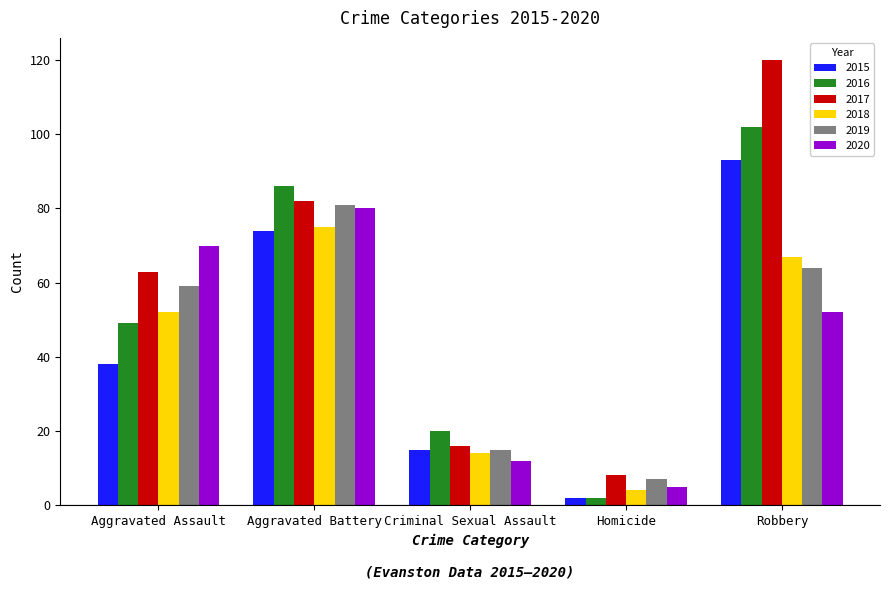

What is the difference between the highest and lowest values at Aggravated Battery?

12